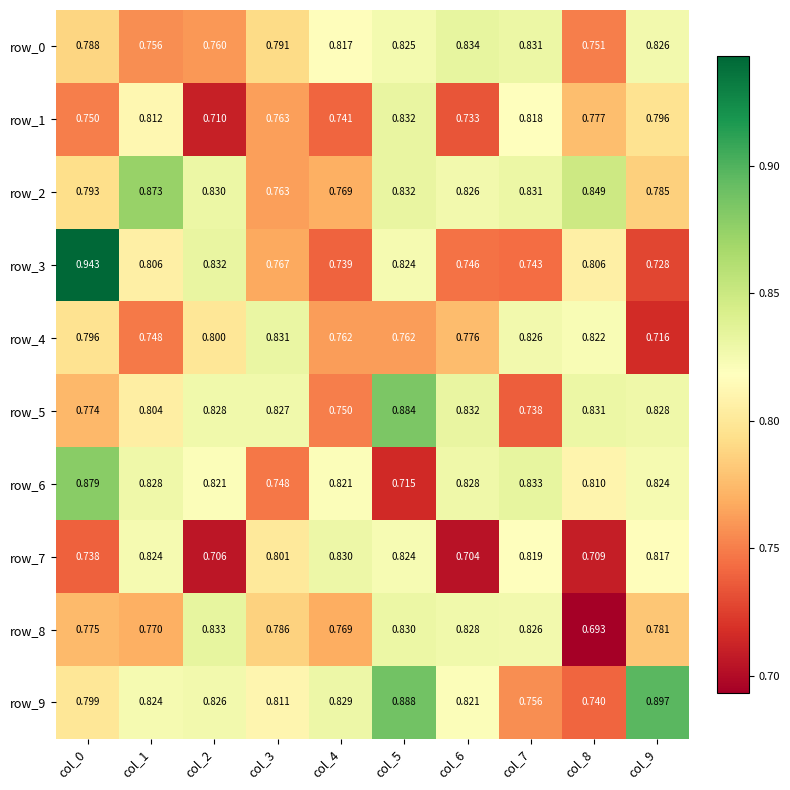

What is the total value across all series at col_1?

8.0